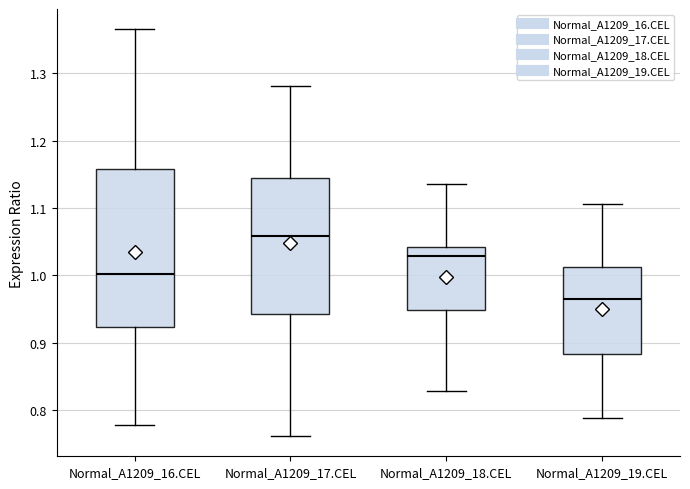

Comparing the boxes themselves (not the whiskers), which one is the tallest?

Normal_A1209_16.CEL